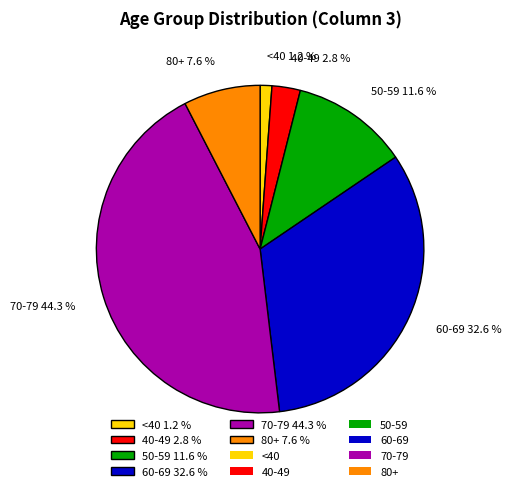

How many slices are in this pie chart?

6